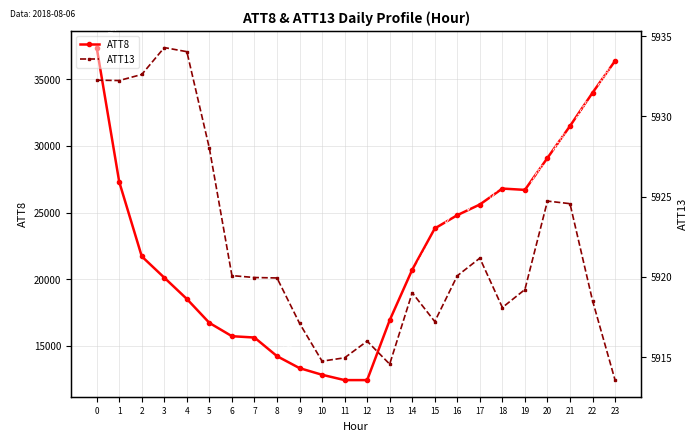

Which series has the largest total across all categories?

ATT8